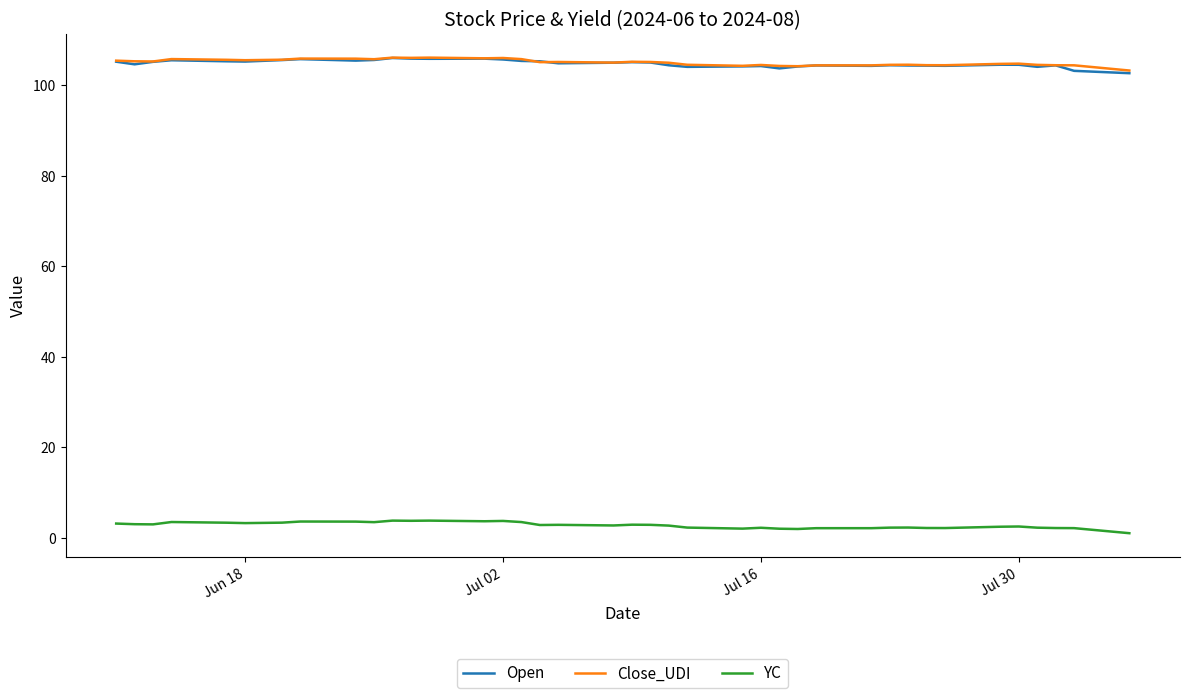

True or false: Open and YC intersect in this chart.

False